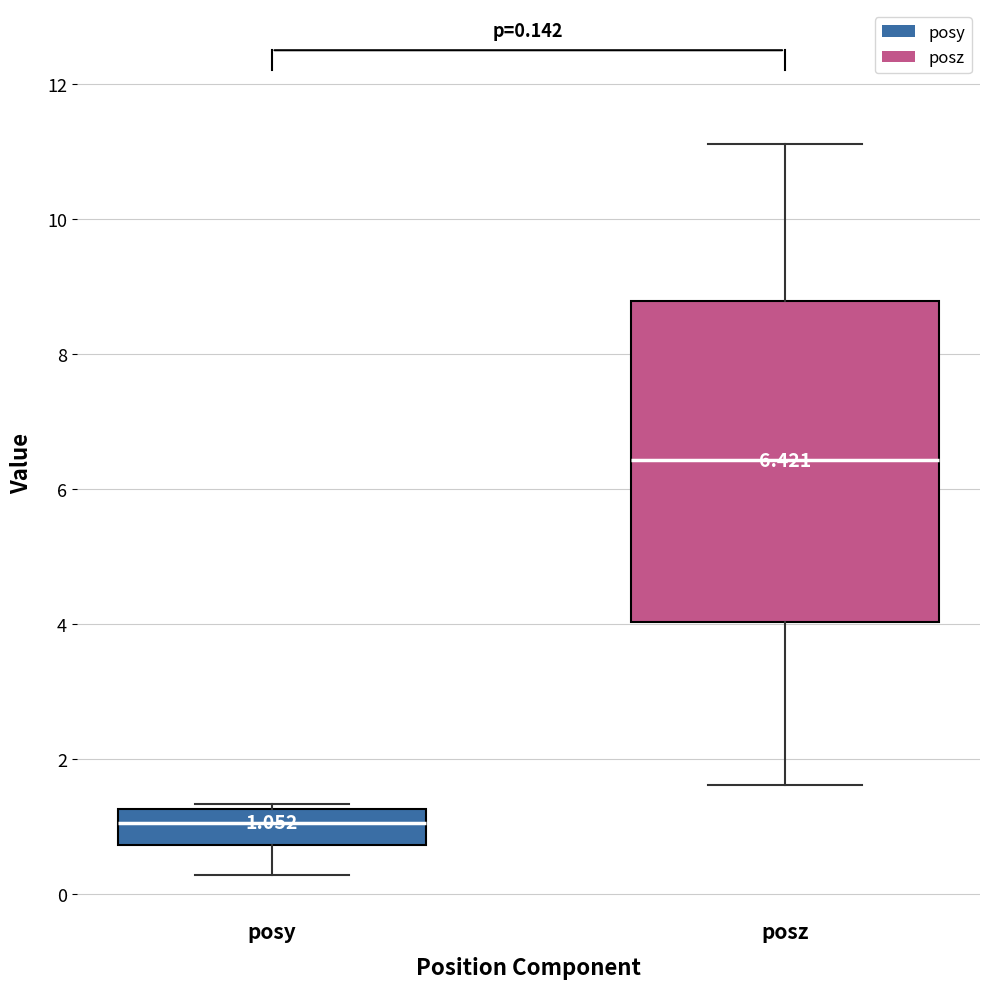

Which box's median line is the highest?

posz